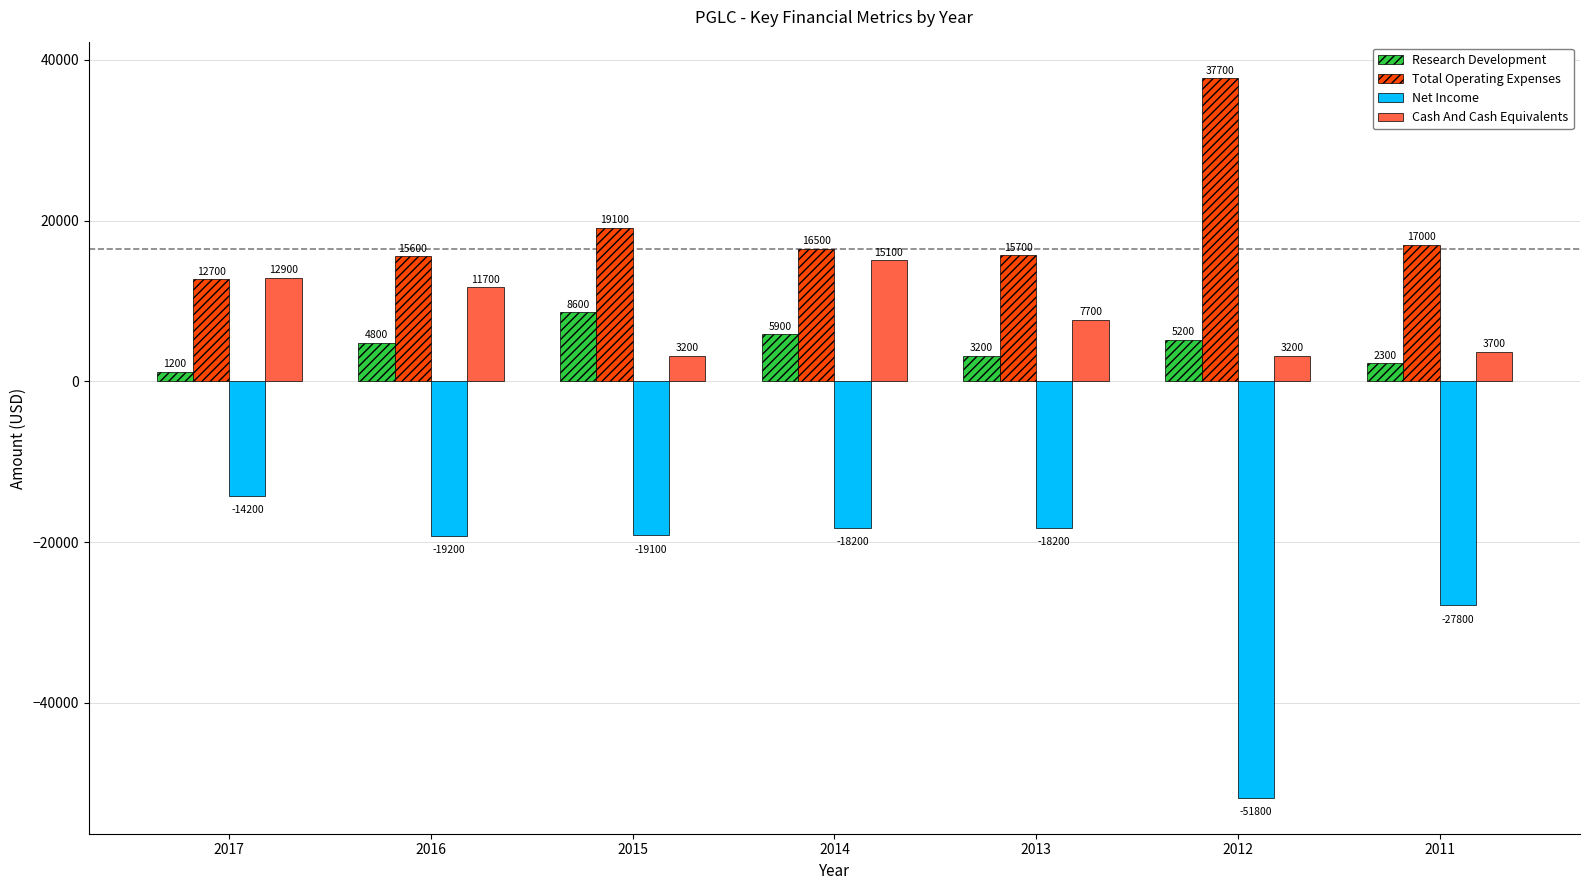

How many bars are there in total?

28